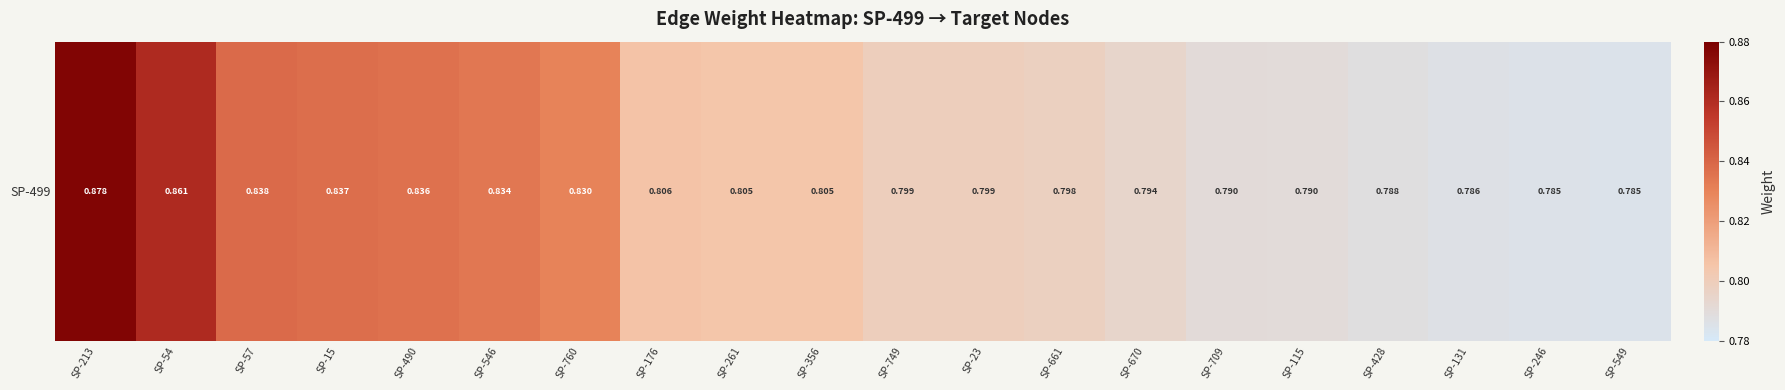

Rank the categories by value from highest to lowest.

SP-213, SP-54, SP-57, SP-15, SP-490, SP-546, SP-760, SP-176, SP-261, SP-356, SP-749, SP-23, SP-661, SP-670, SP-709, SP-115, SP-428, SP-131, SP-246, SP-549